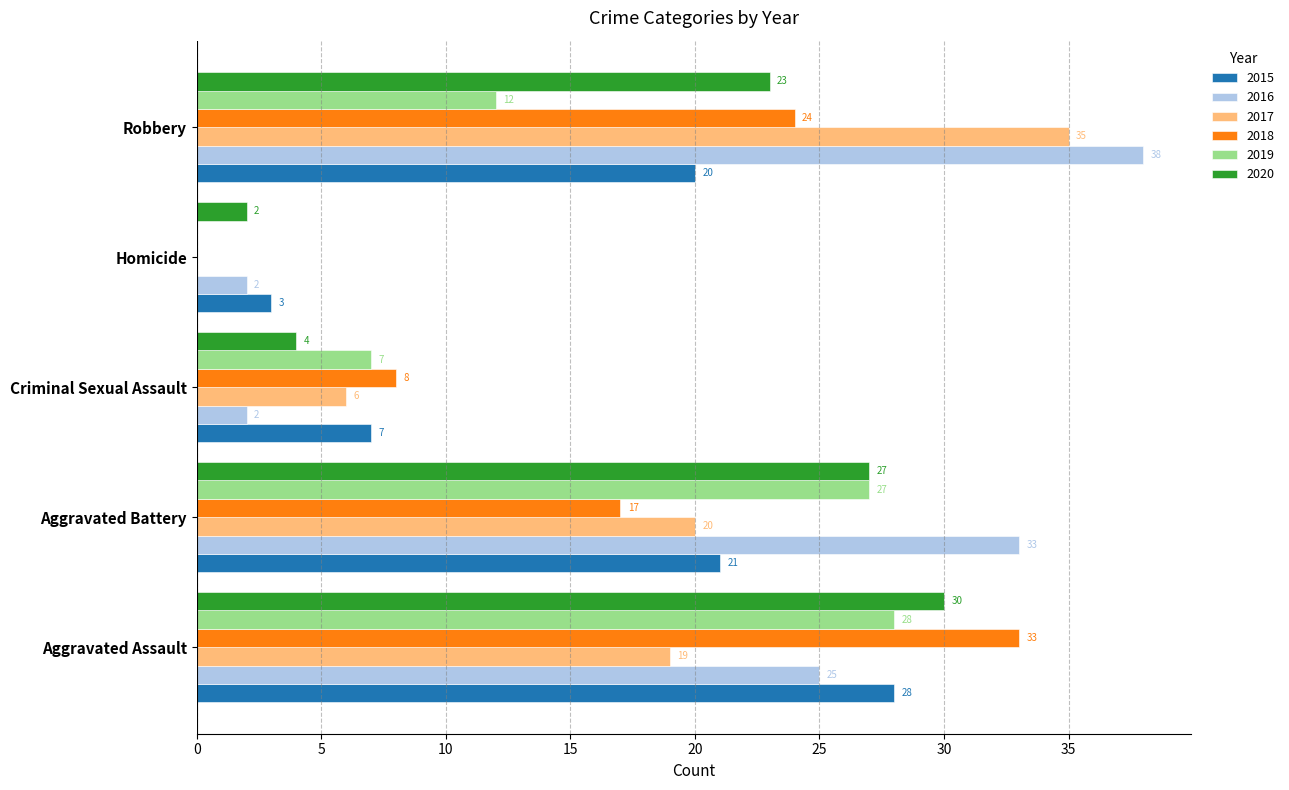

What is the highest value of the 2019 series?

28